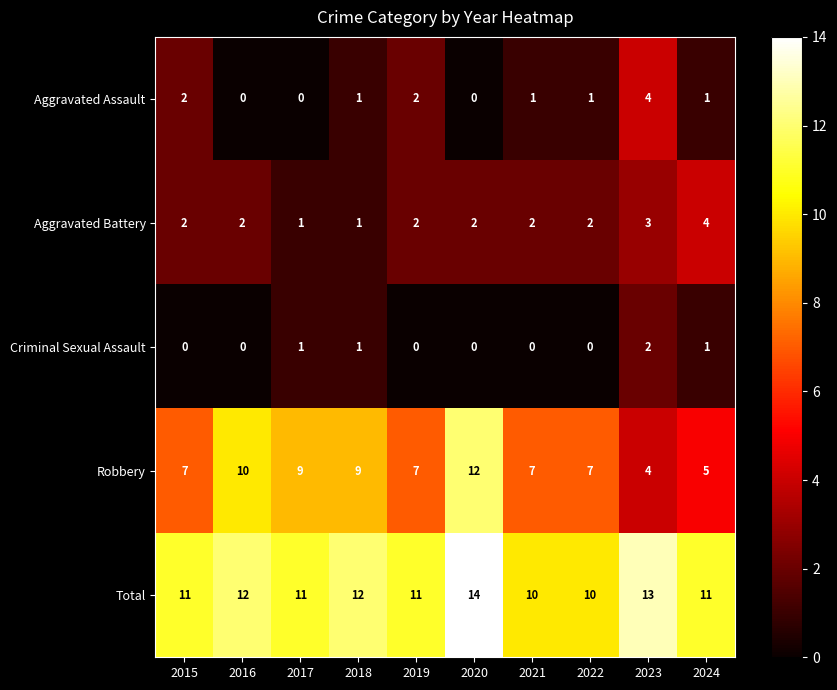

Which series has the largest range (max minus min)?

Robbery